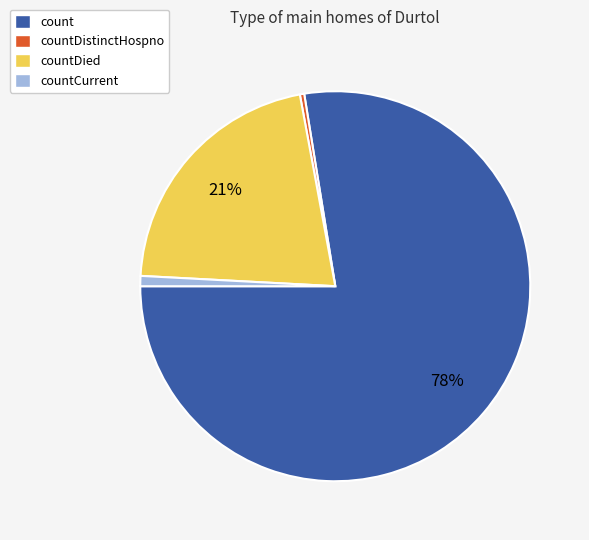

To the nearest percent, what is the combined percentage of count and countDistinctHospno?

78%